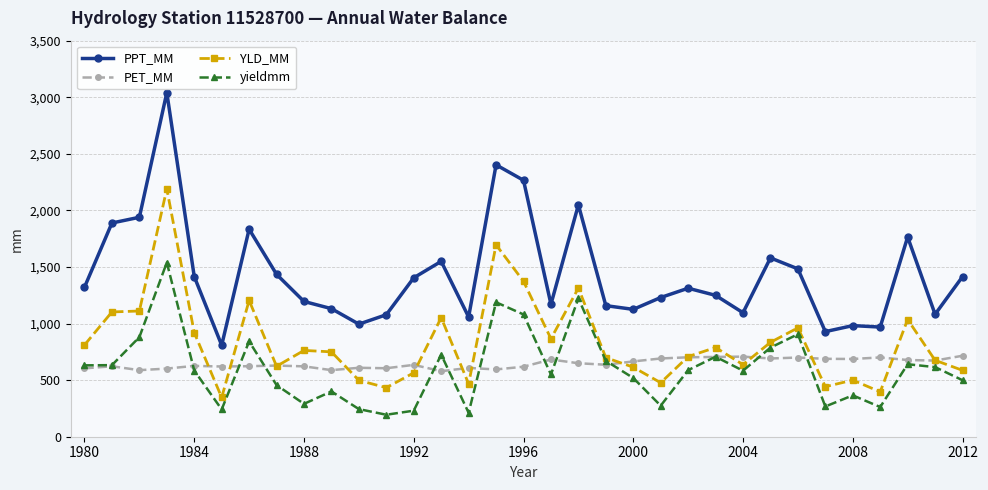

Is this an area chart (filled region under the line)?

No